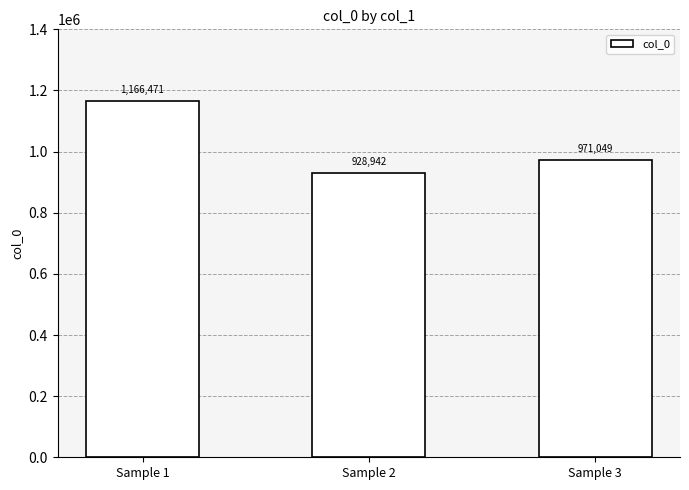

The chart shows a value of 578367 at Sample 3. True or false?

False